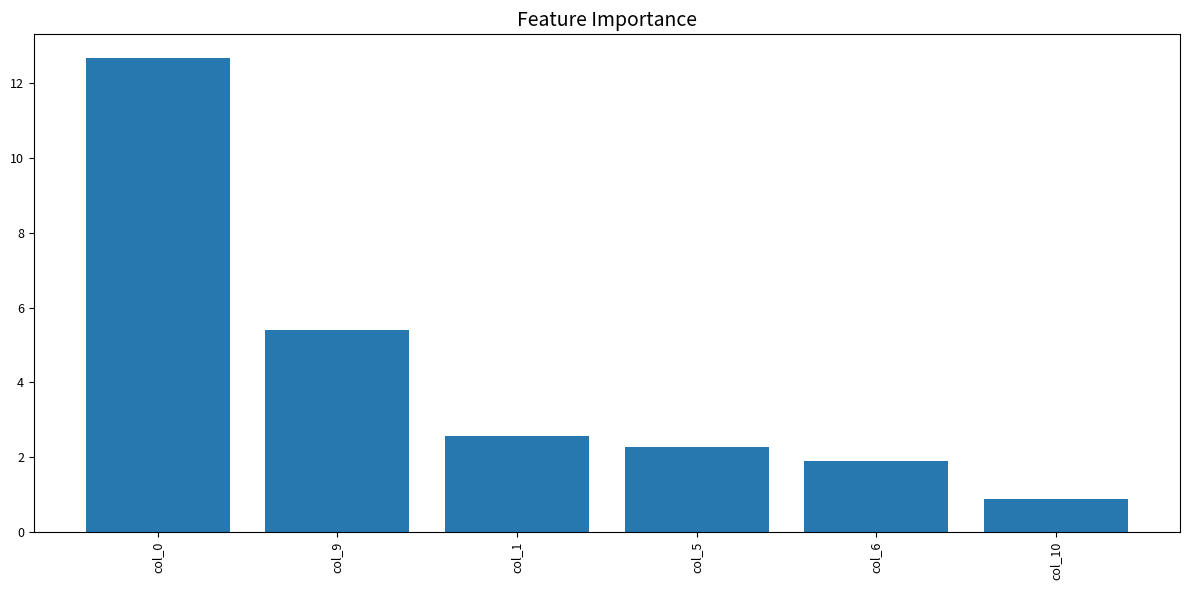

What is the label of the 1st bar from the left?

col_0